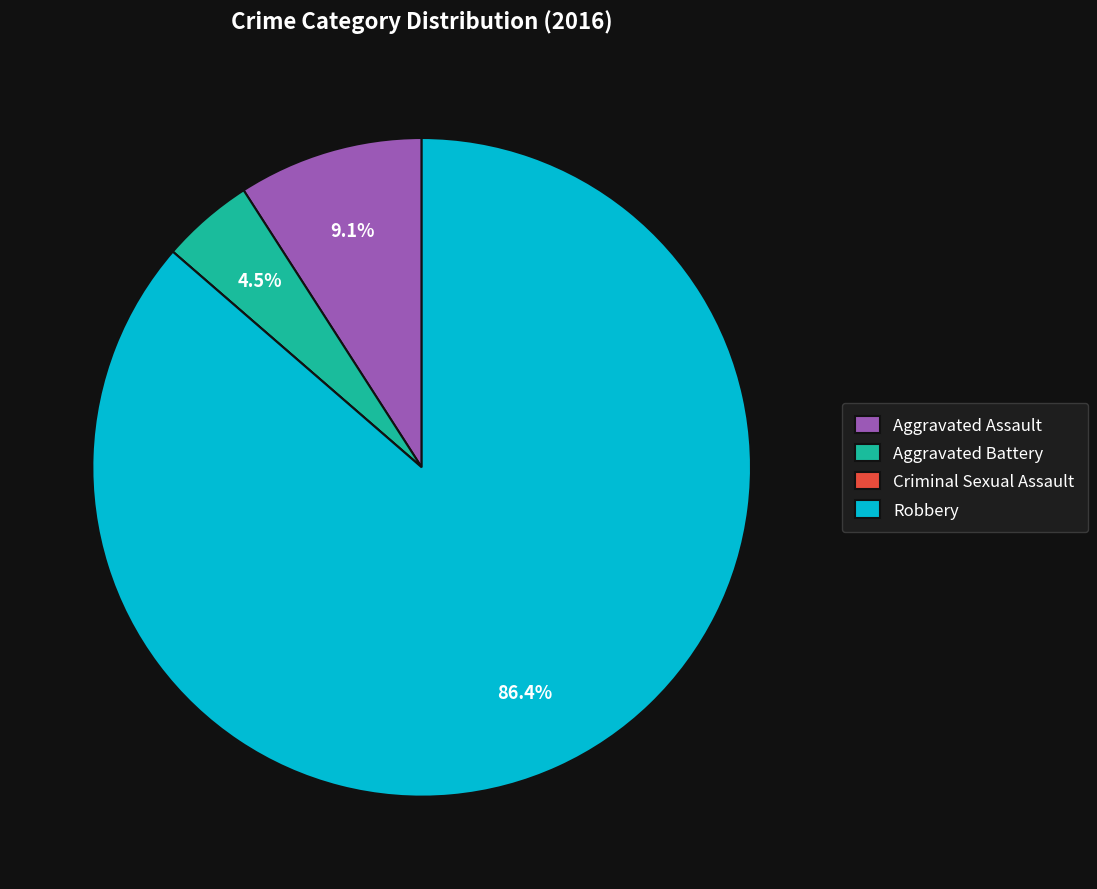

What is the total percentage of Robbery and Aggravated Assault?

95.5%